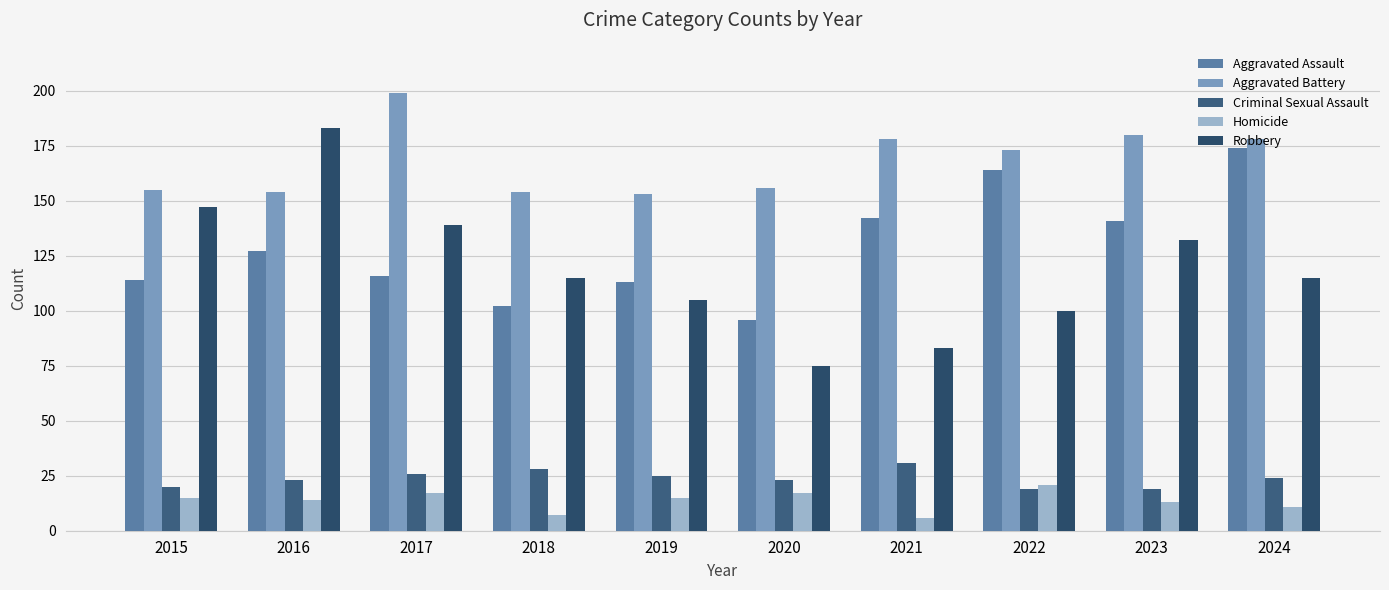

What is the value of the Homicide bar at the 1st from the left?

15